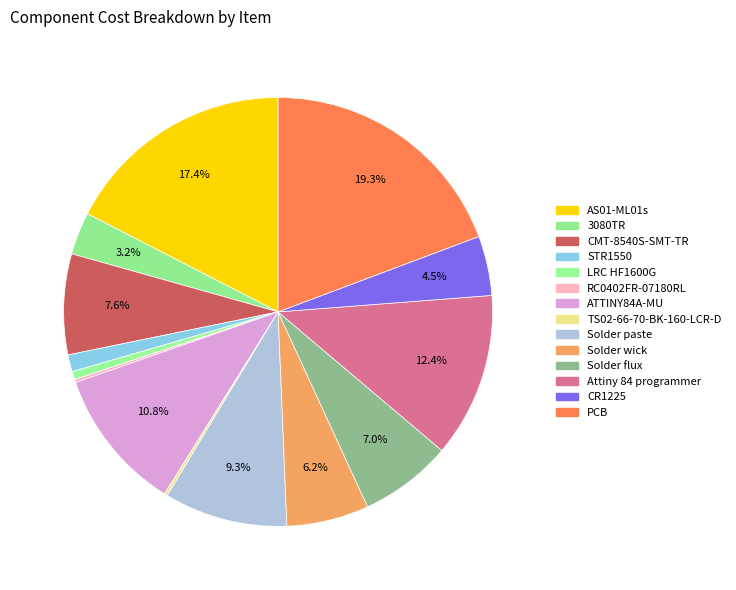

Combined, what portion of the pie is CR1225 and TS02-66-70-BK-160-LCR-D?

4.7%